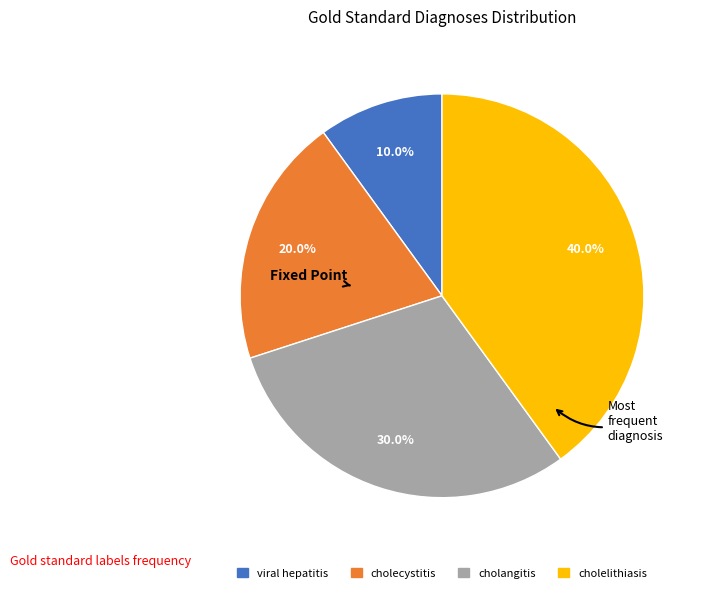

Count the number of slices in the pie.

4